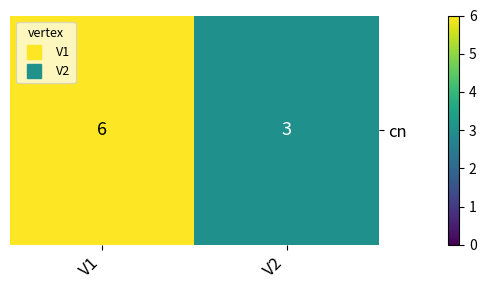

Reading left to right, list all the values displayed in this chart.

V1=6	V2=3